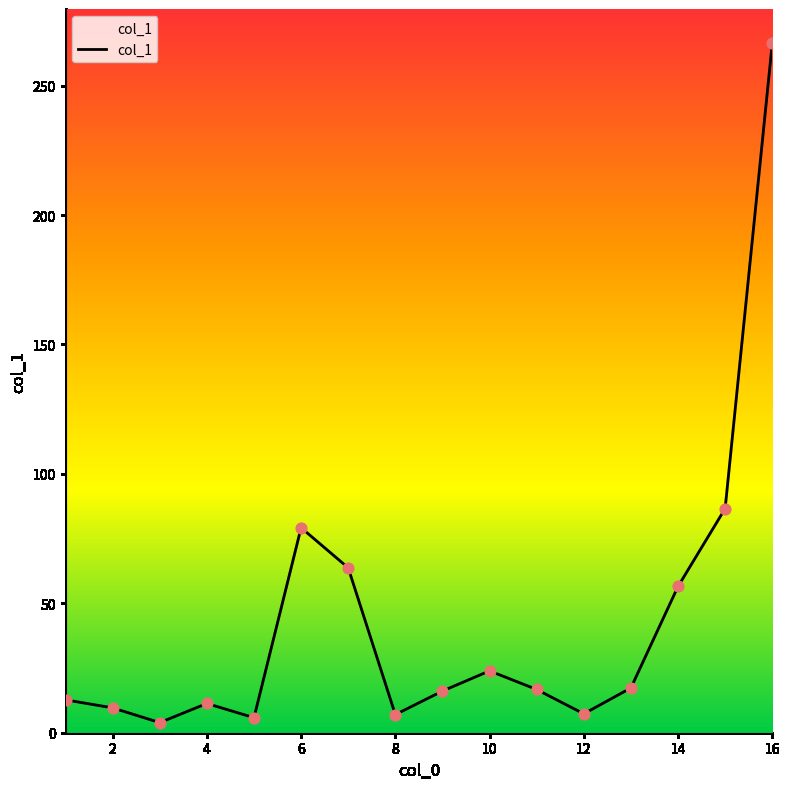

What is the maximum value shown in the chart?

266.3